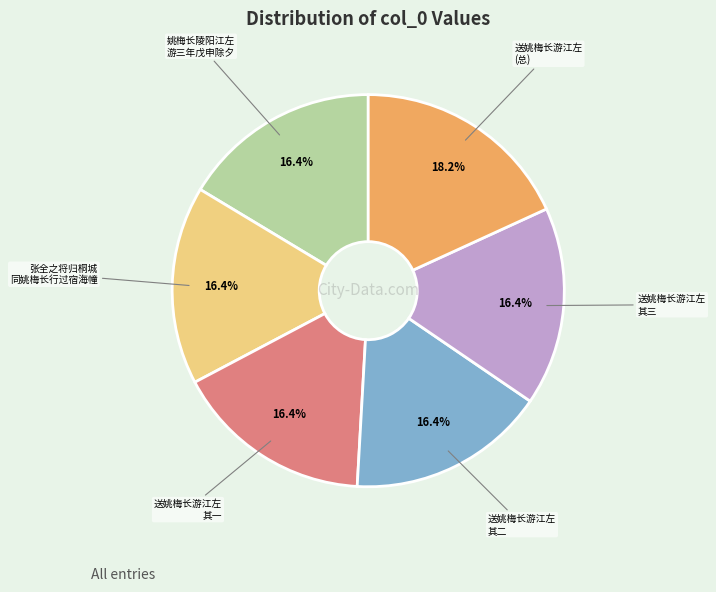

To the nearest percent, what is the difference between the largest and smallest slice percentages?

2%